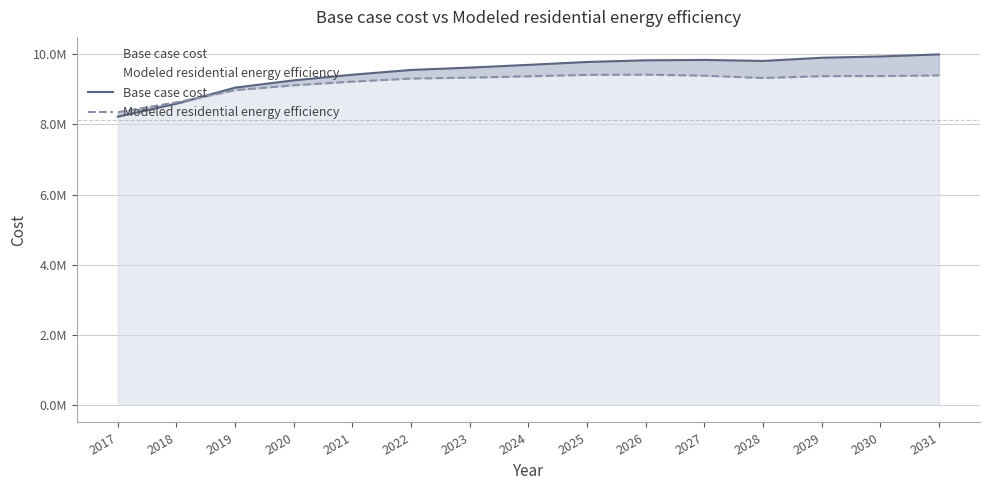

Is the value of Base case cost at 2026 greater than the value of Modeled residential energy efficiency at 2025?

Yes